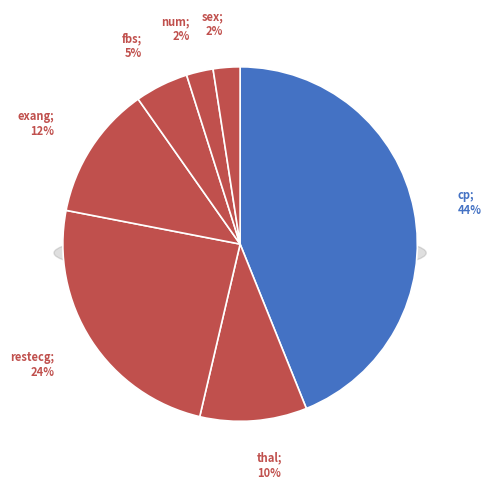

Which category has the smallest portion of the pie?

num